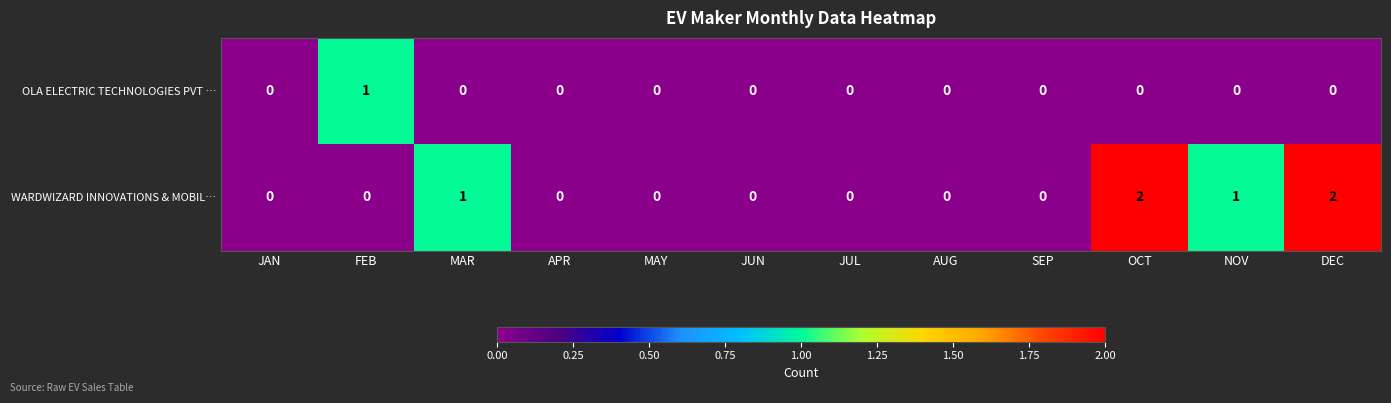

What is the sum of all WARDWIZARD INNOVATIONS & MOBIL… values?

6